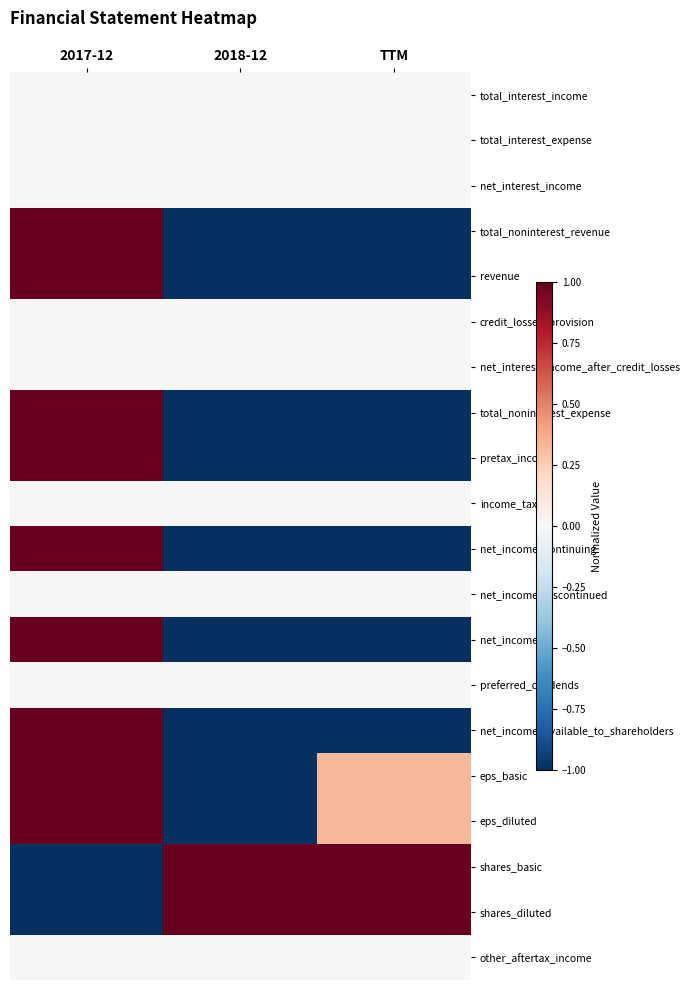

List the series in order of their peak value, lowest first.

total_interest_income, total_interest_expense, net_interest_income, credit_losses_provision, net_interest_income_after_credit_losses, income_tax, net_income_discontinued, preferred_dividends, other_aftertax_income, total_noninterest_revenue, revenue, total_noninterest_expense, pretax_income, net_income_continuing, net_income, net_income_available_to_shareholders, eps_basic, eps_diluted, shares_basic, shares_diluted